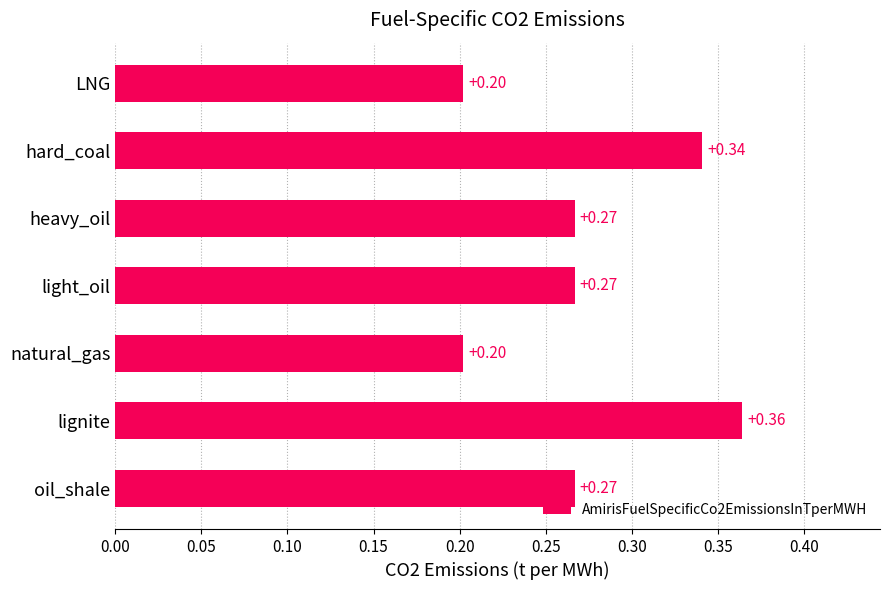

Does the chart contain stacked bars?

No